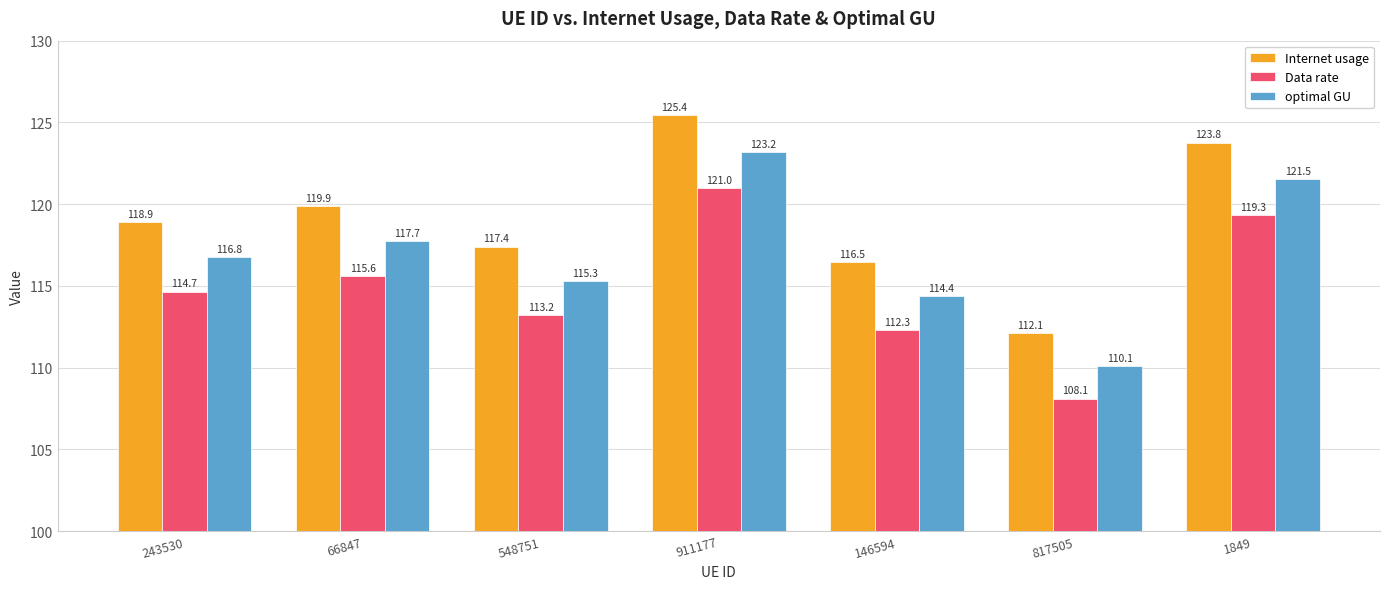

What is the maximum value for Internet usage?

125.4